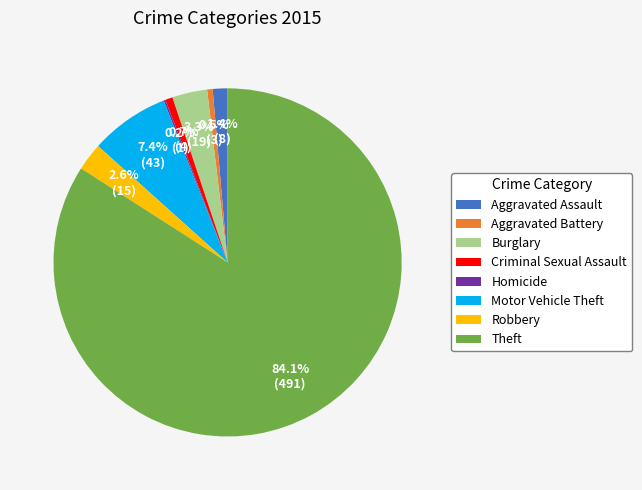

Which slice is the largest?

Theft